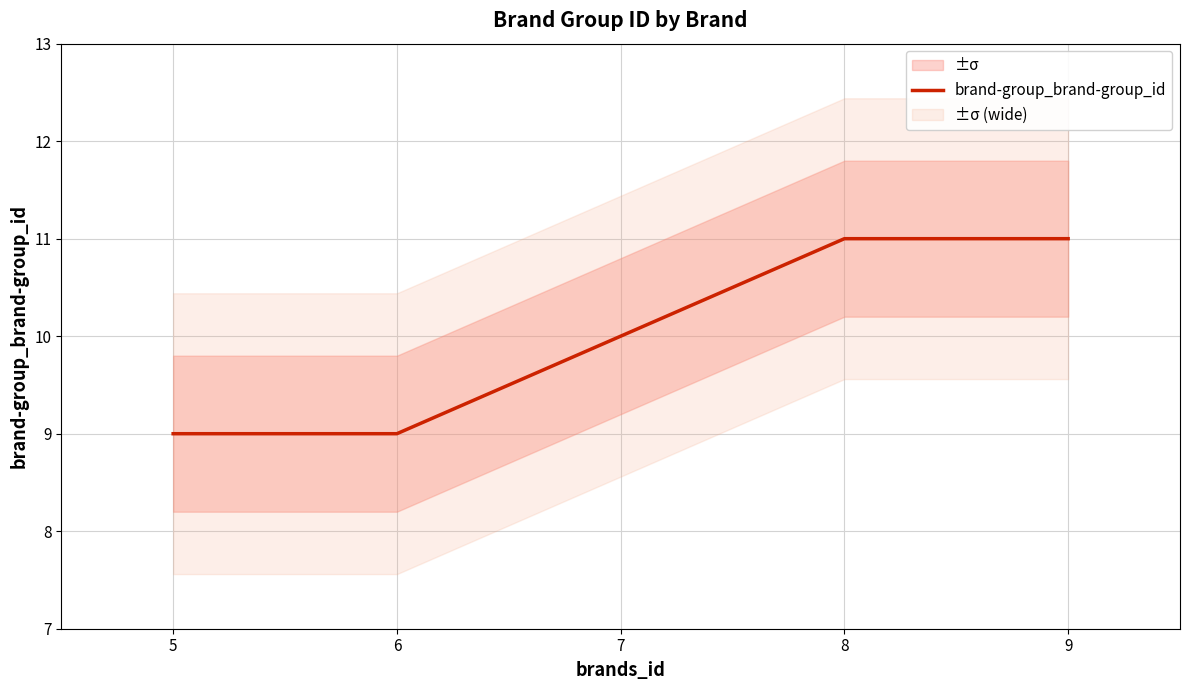

List the labels in order of value, smallest first.

5, 6, 7, 8, 9